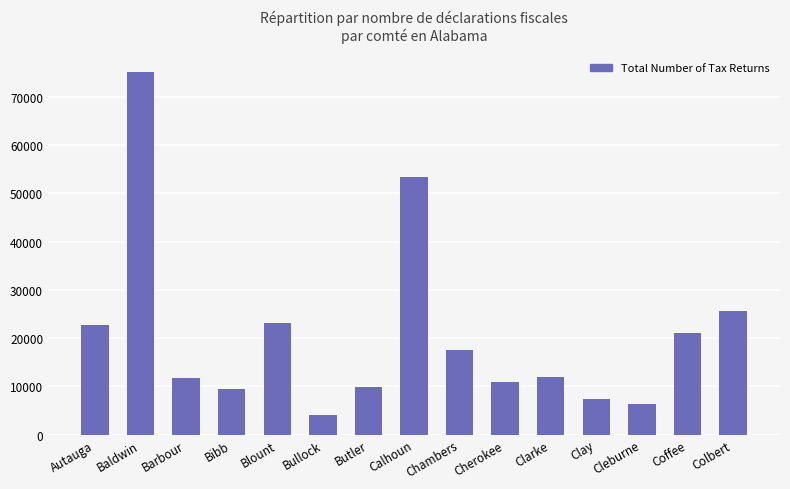

Which category has the lowest value across all series?

Bullock